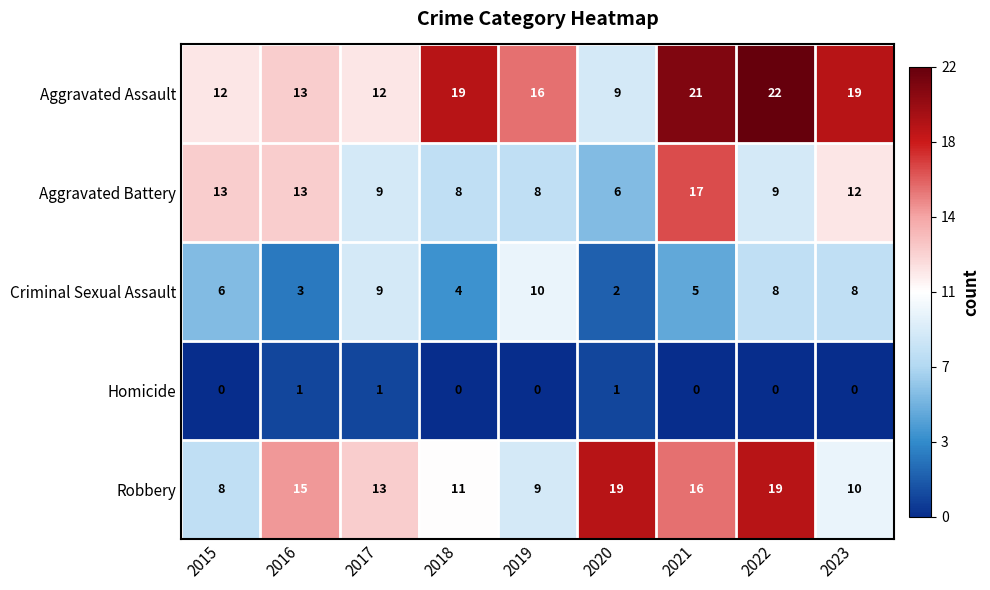

How many data points in Criminal Sexual Assault are less than 6?

4